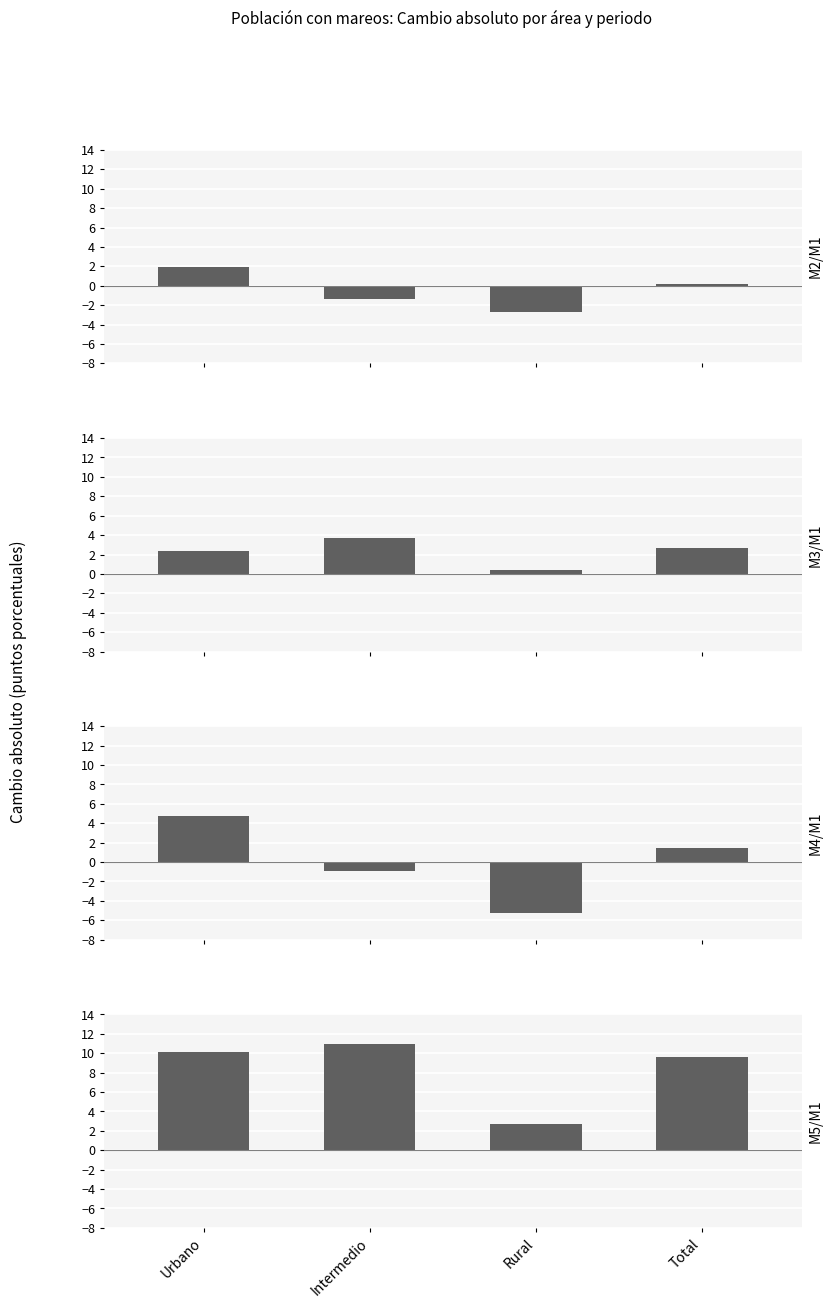

How many values in the Mujer M5/M1 series are below 10?

2